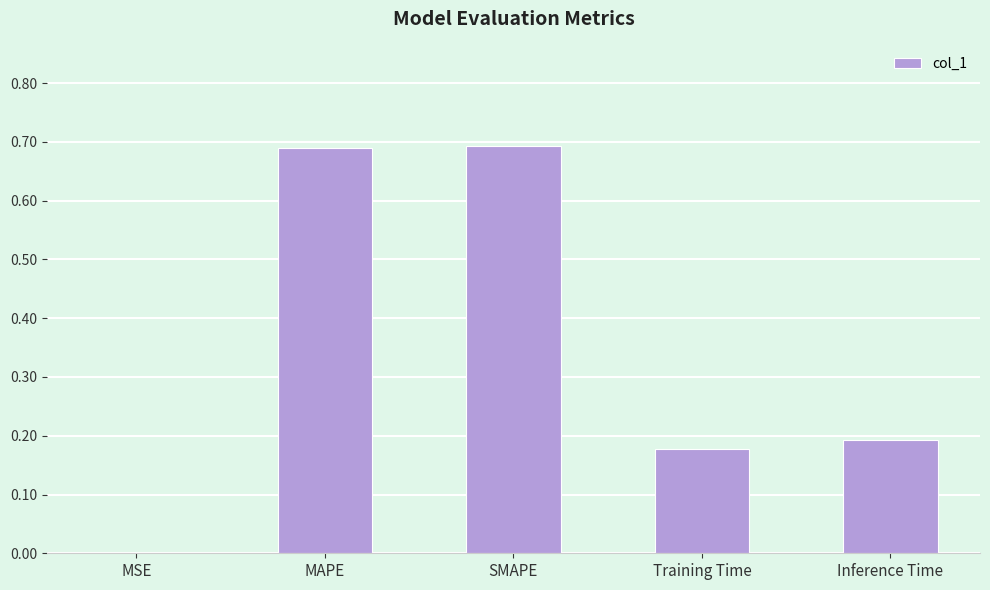

What is the change in value from SMAPE to Inference Time?

-0.5